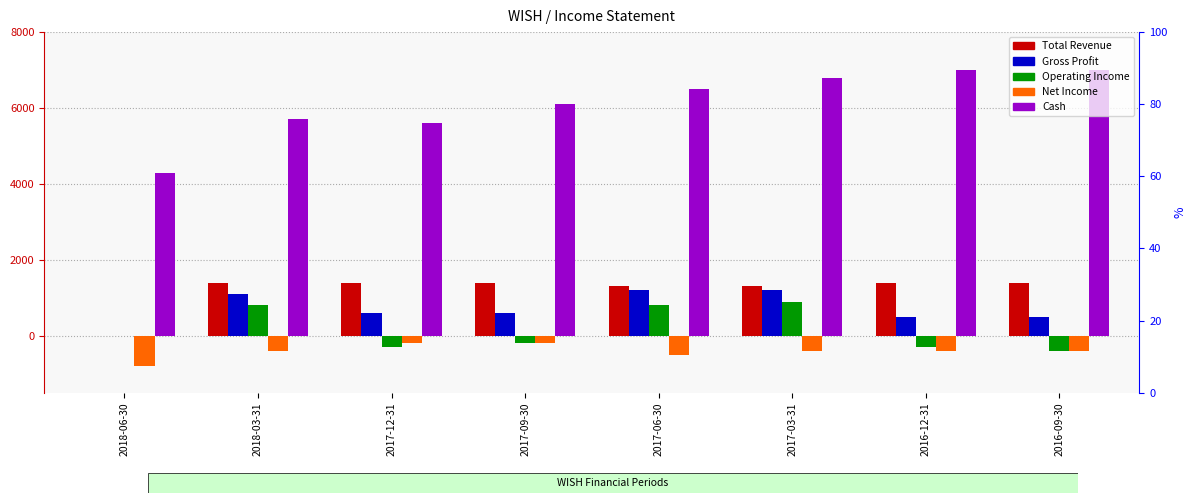

Where does the Operating Income series first go above 0?

2018-03-31